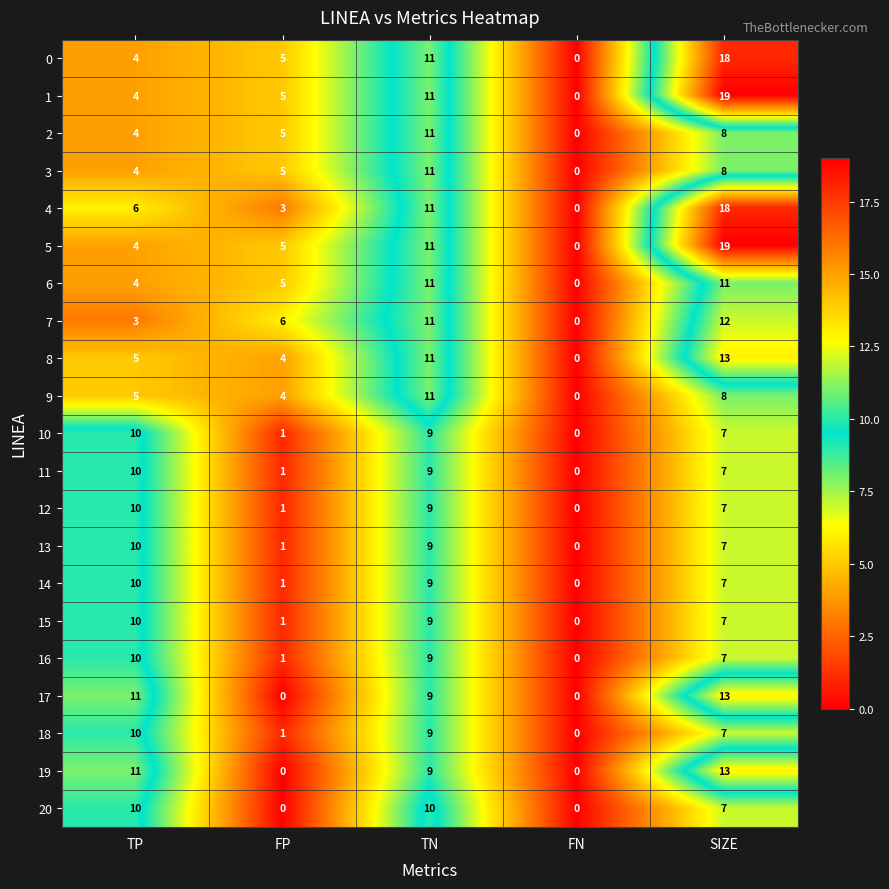

Rank the categories by 4 value from lowest to highest.

FN, FP, TP, TN, SIZE